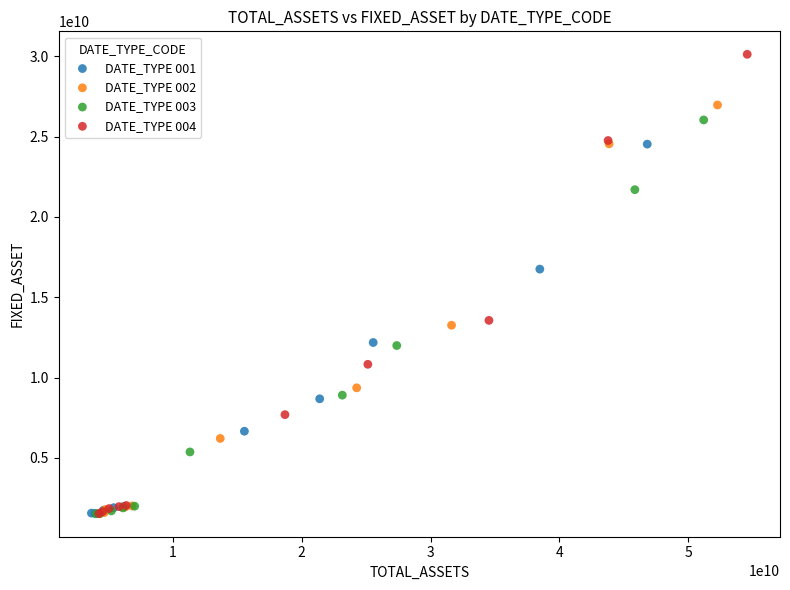

Which series contains the highest Y value?

DATE_TYPE 004